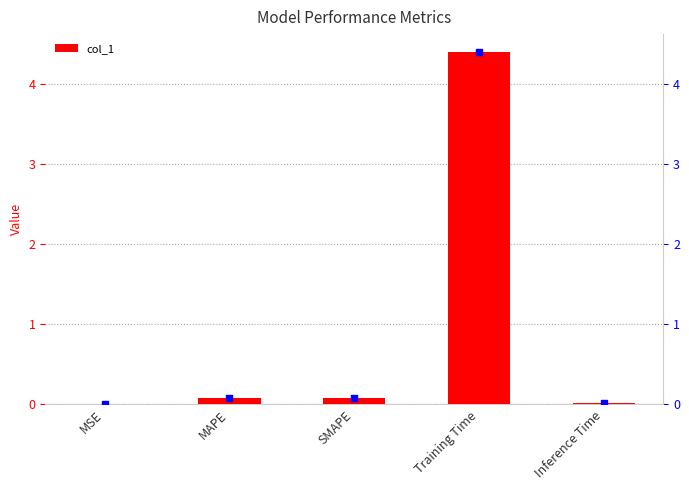

Which series has the largest total across all categories?

col_1